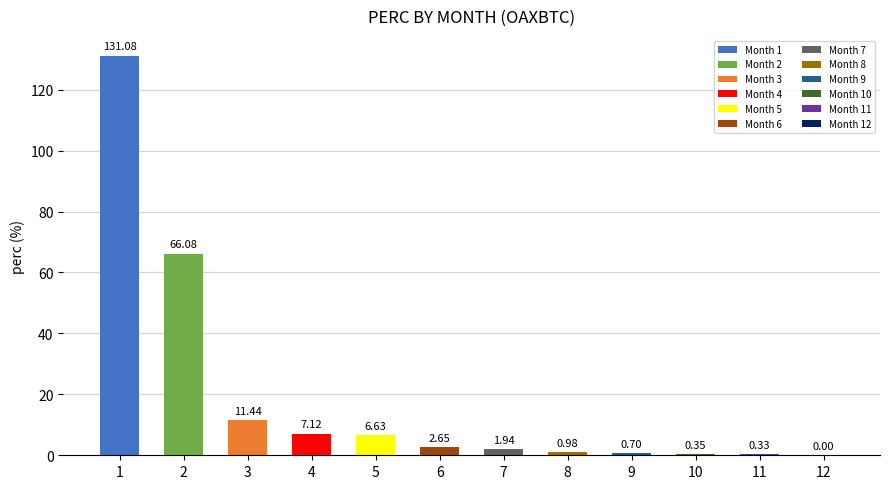

What is the sum of all values?

229.3